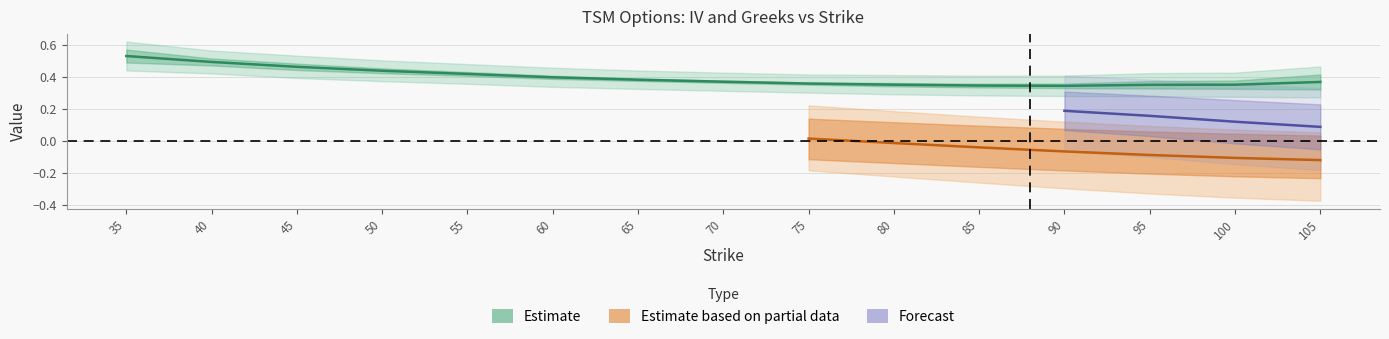

Does the chart display data point markers on the line(s)?

No